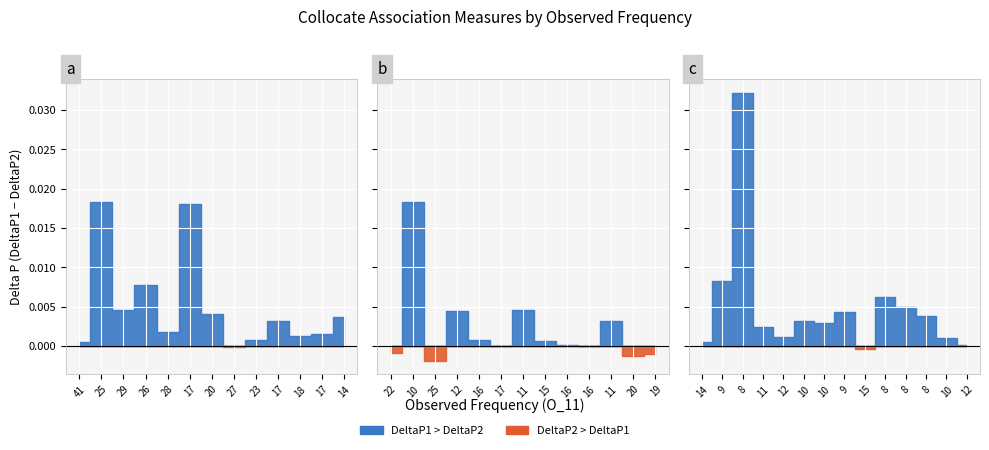

Where is the first local minimum for DeltaP2?

25